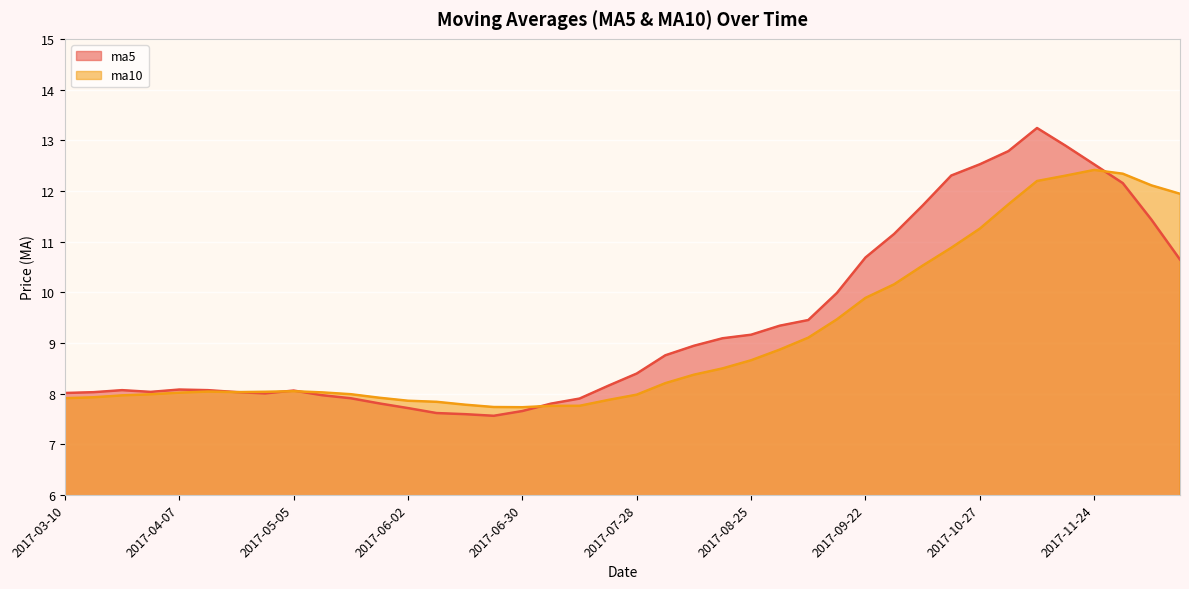

What is the sum of the ma5 values at 2017-12-01 and 2017-09-15?

22.1